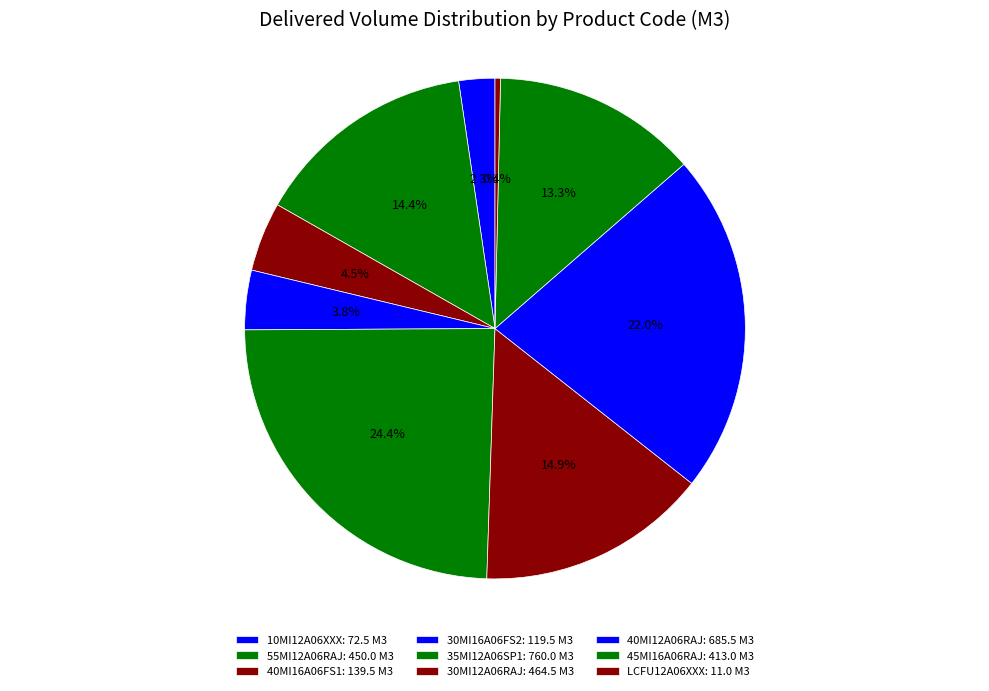

Combined, what portion of the pie is 30MI12A06RAJ and LCFU12A06XXX?

15.3%